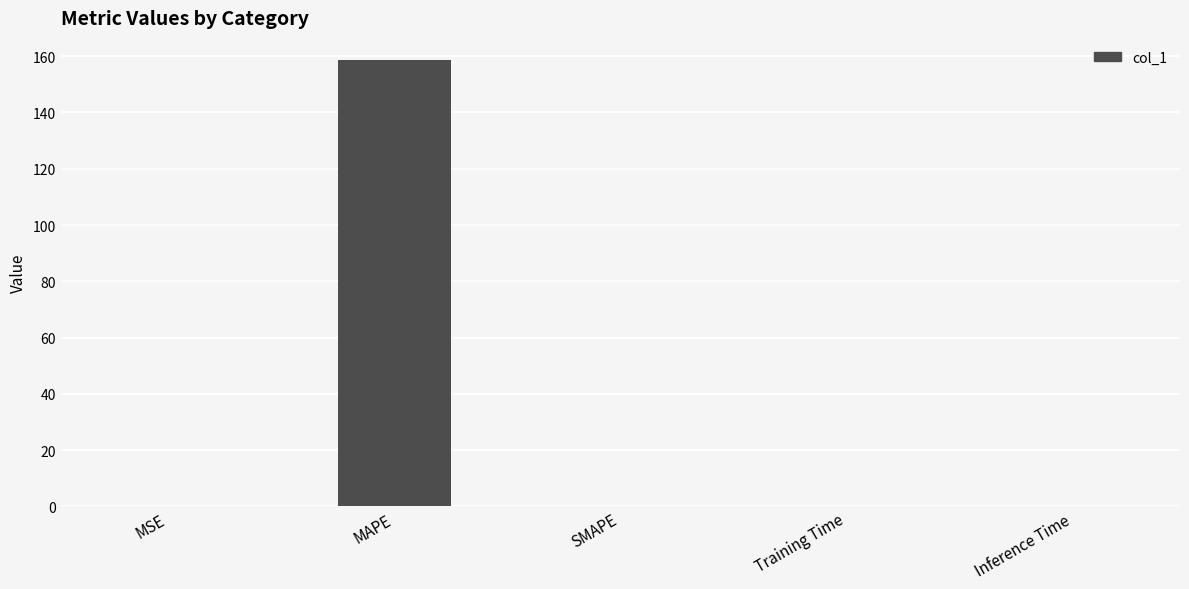

At which category does the chart reach its peak across all series?

MAPE